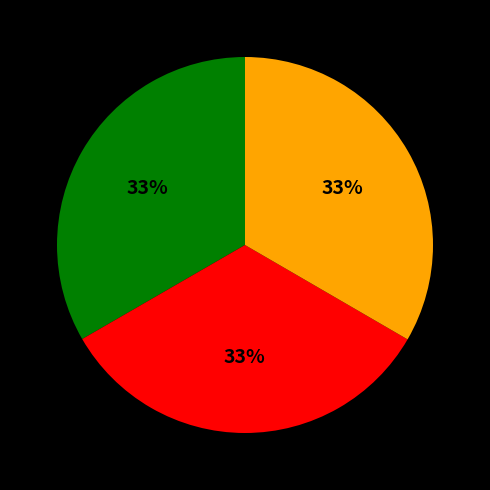

To the nearest percent, what is the average slice percentage?

33%